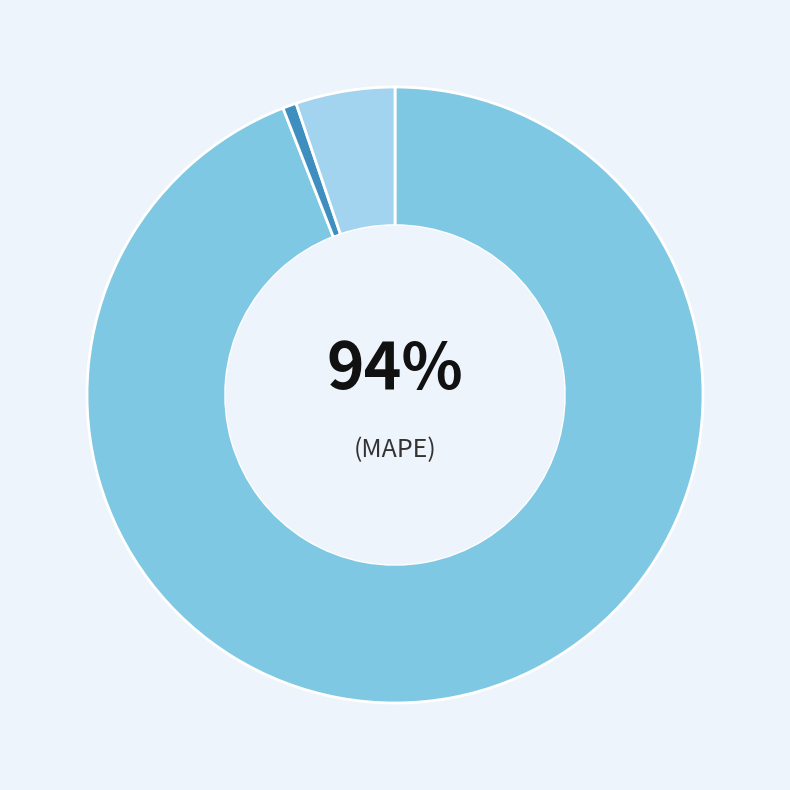

Combined, what portion of the pie is MAPE and Training Time?

94.8%